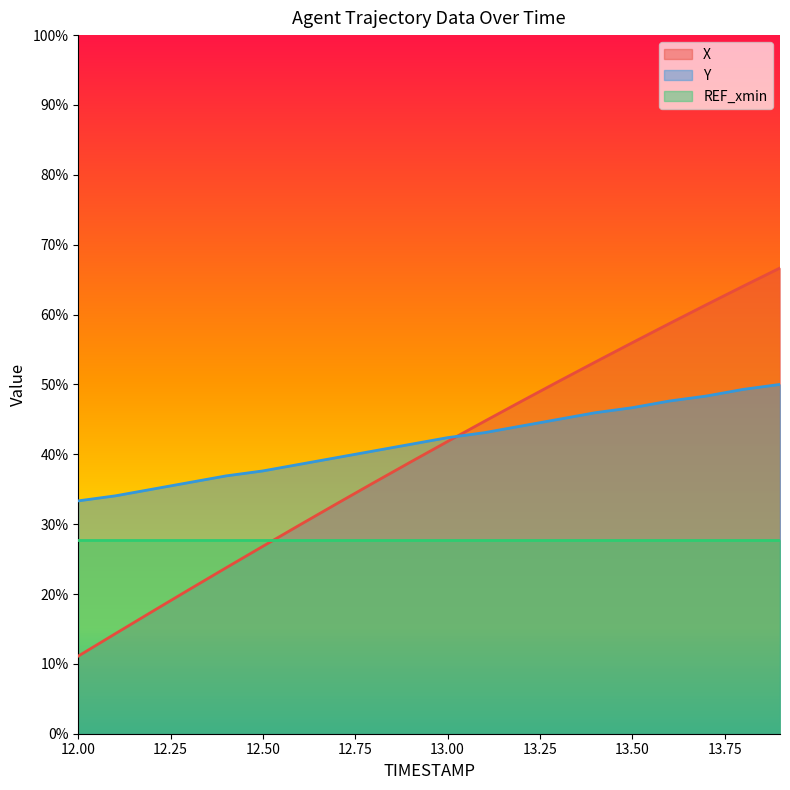

How many intersections are there between X and Y?

1